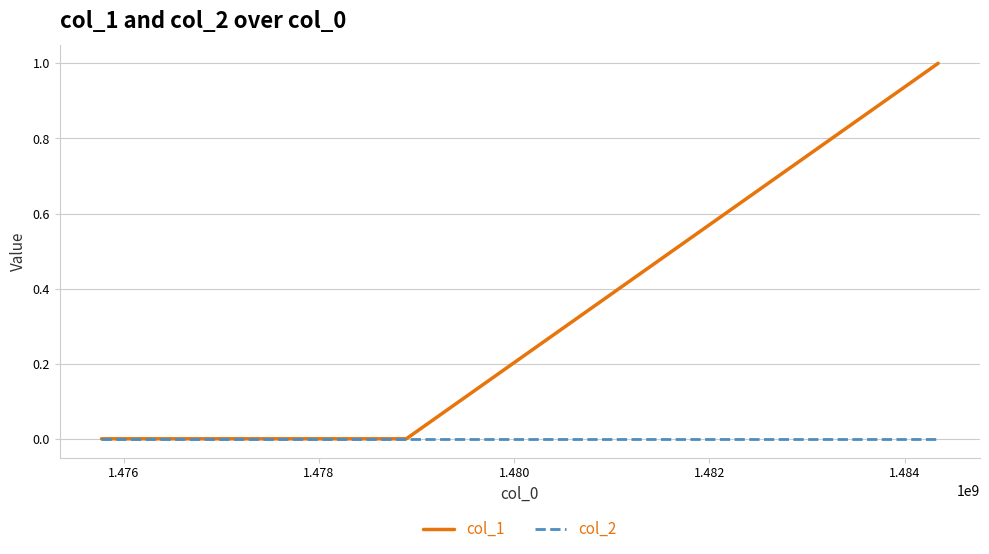

Which series has the largest total across all categories?

col_1